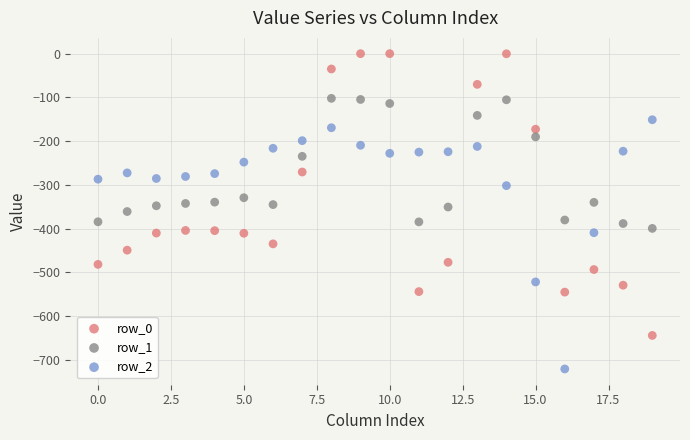

Across all data points, what is the range of Y values (max minus min)?

721.2